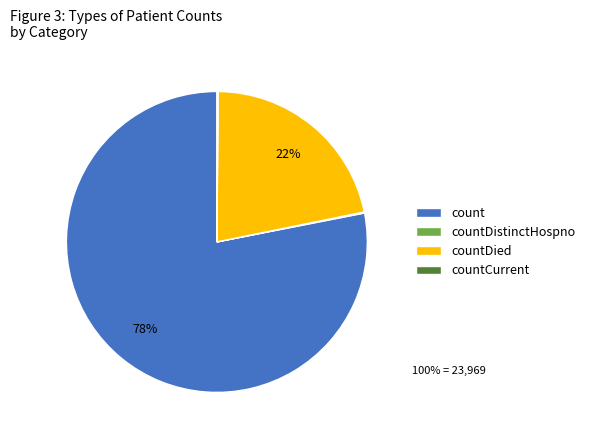

To the nearest percent, what is the difference between the countDied and count slice percentages?

56%